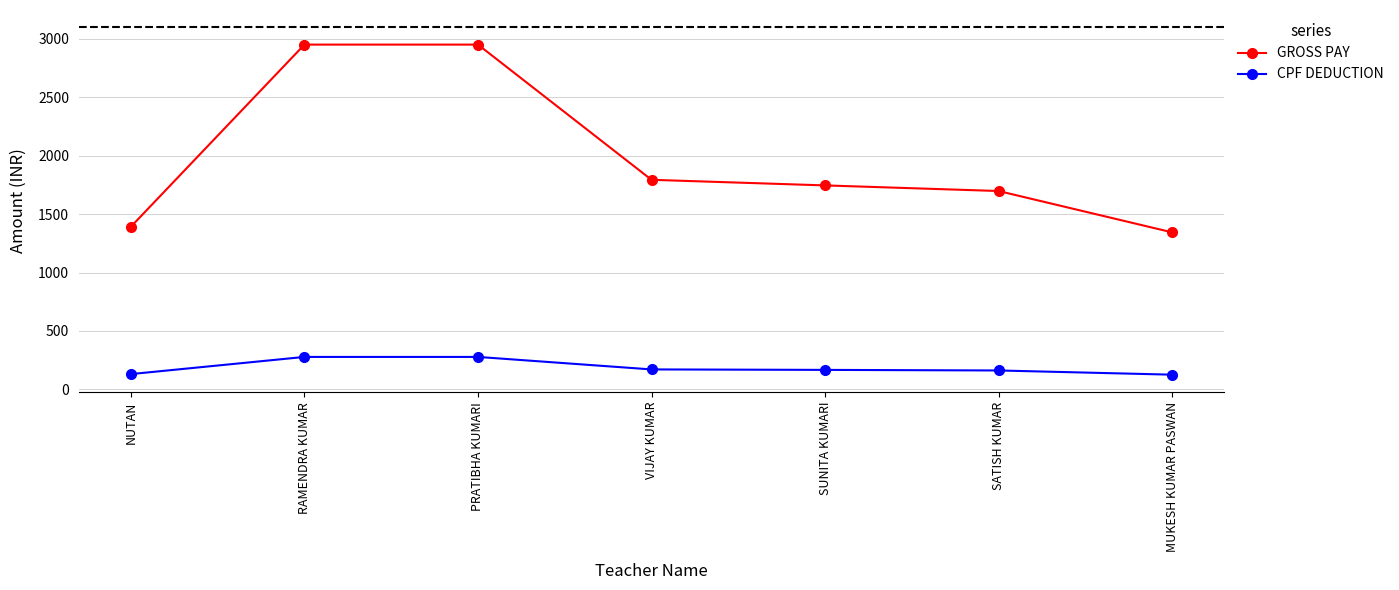

Does the chart display data point markers on the line(s)?

Yes